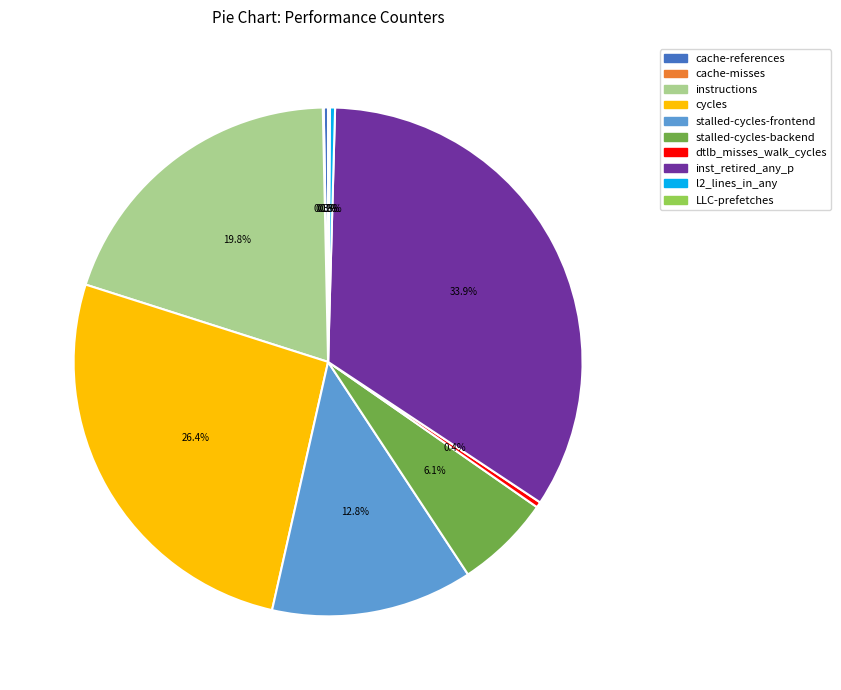

What is the largest slice in the pie chart?

inst_retired_any_p